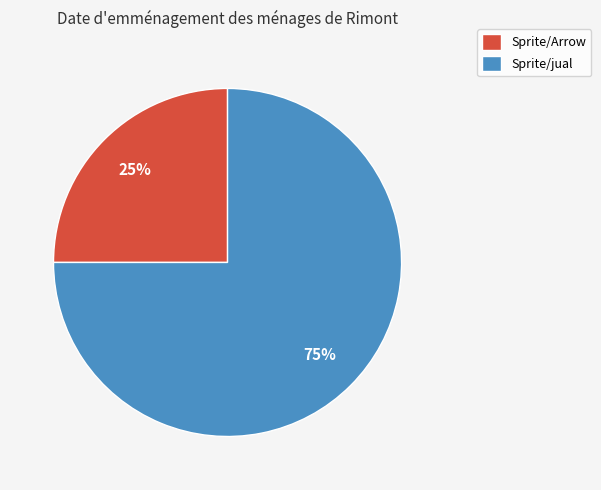

To the nearest percent, what is the combined percentage of Sprite/jual and Sprite/Arrow?

100%